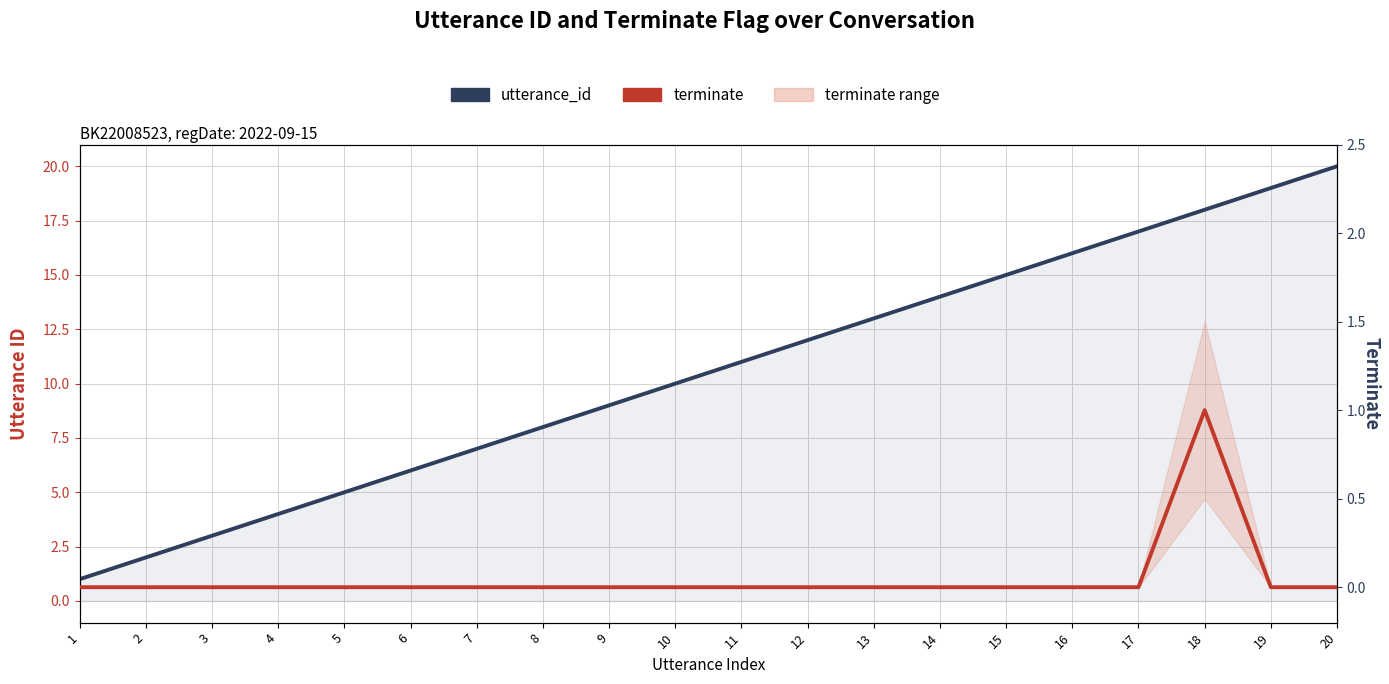

Is it true that terminate equals 0 at 10?

True